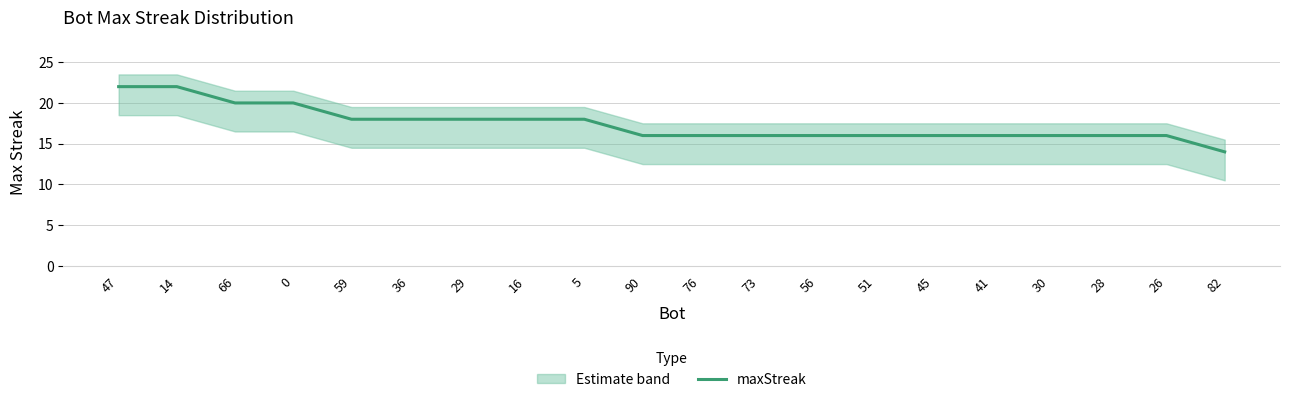

Between 29 and 59, which is larger?

29